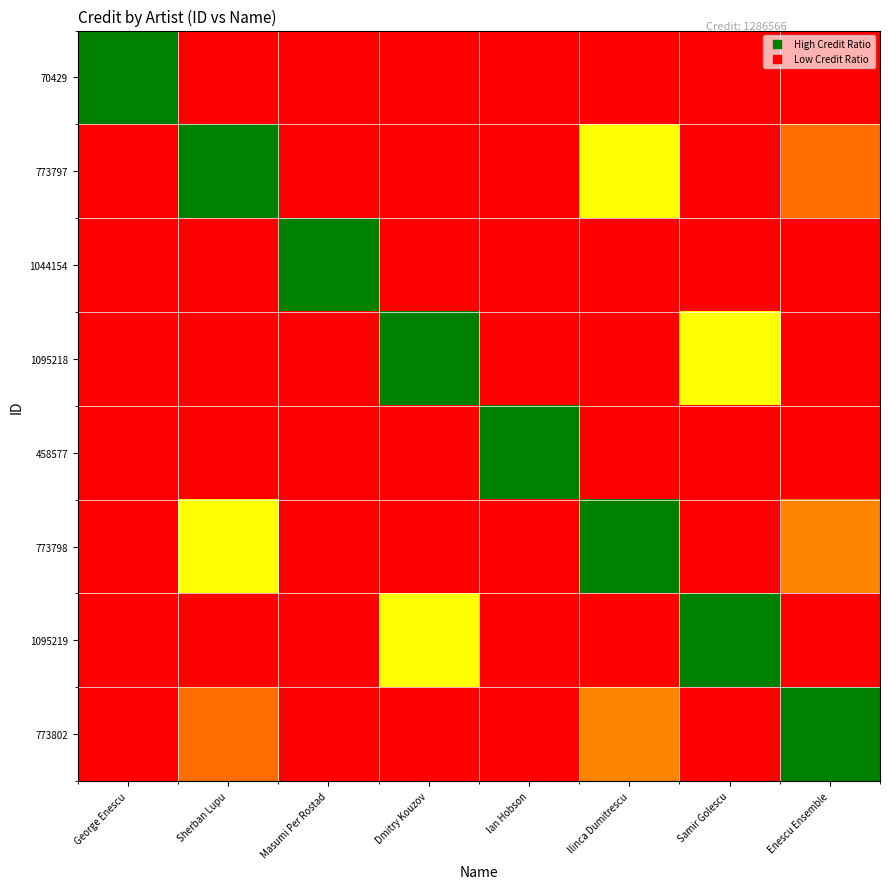

At which category does the chart reach its minimum across all series?

Samir Golescu